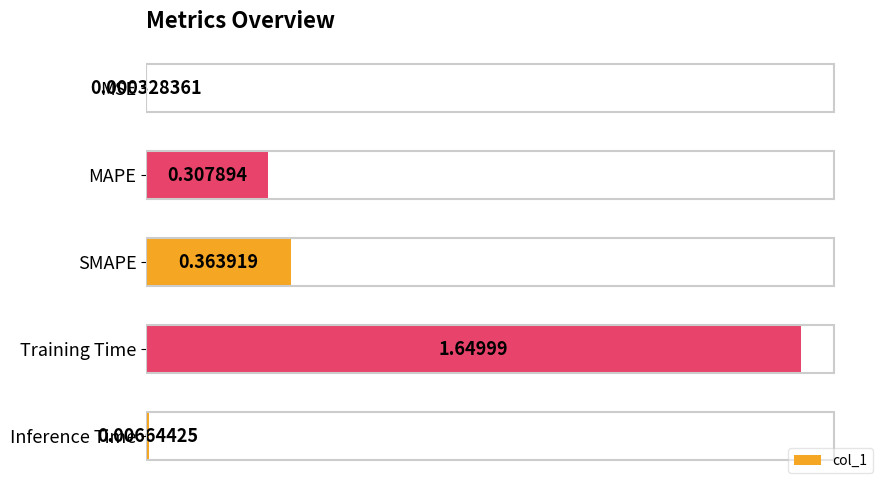

At which label is the value closest to 0?

MSE